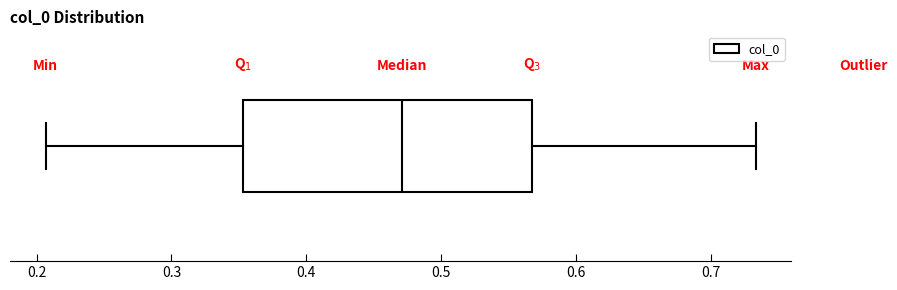

Where is the left edge of the box on the x-axis? The values are not printed on the chart, so give them approximately, as read against the axis.

0.35